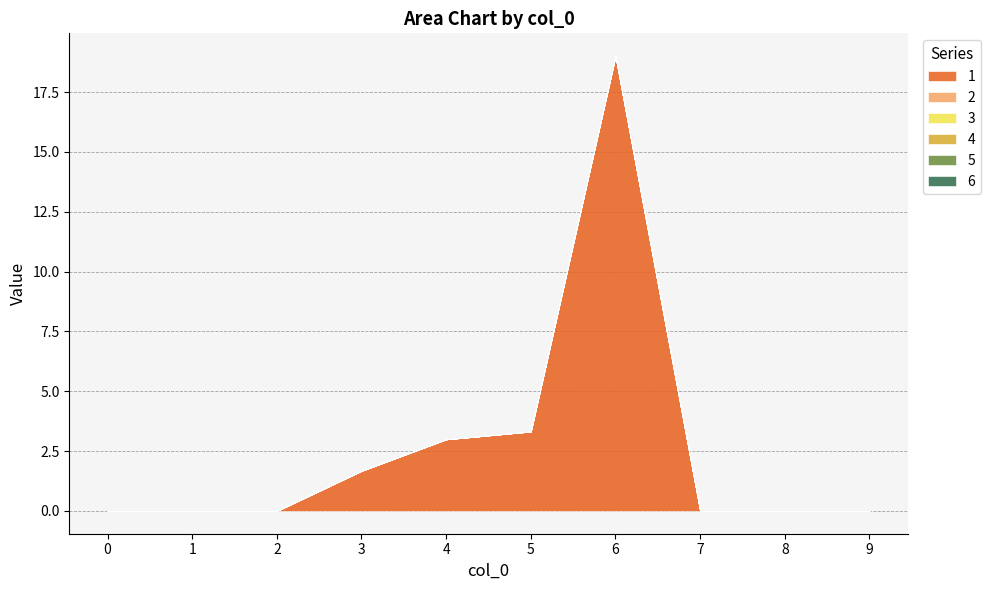

At 5, list the series in order from smallest to largest.

2, 3, 4, 5, 6, 1